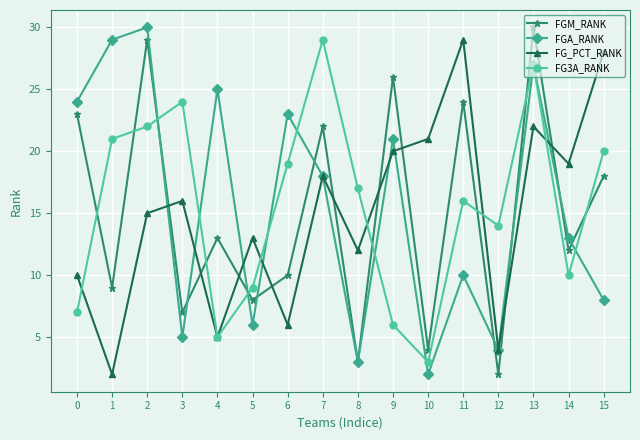

How many intersections are there between FGM_RANK and FG3A_RANK?

9